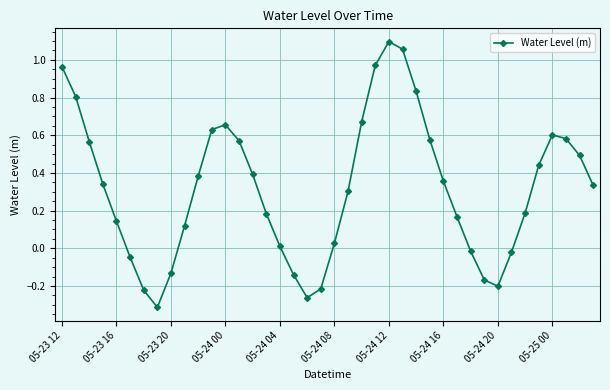

True or false: there are more than 2 points higher than both neighbors.

True